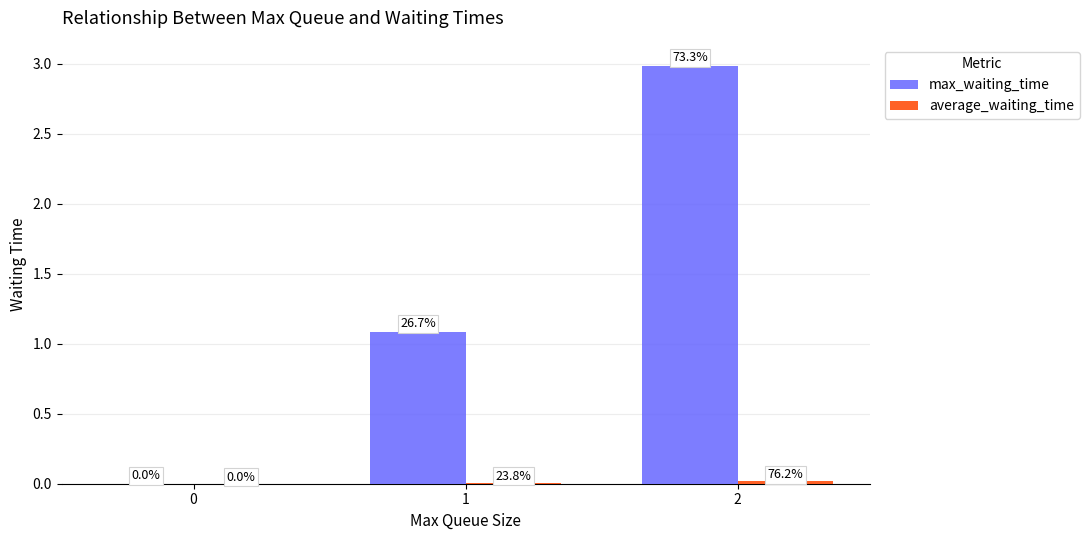

Is it true that max_waiting_time equals 3.0 at 2?

True